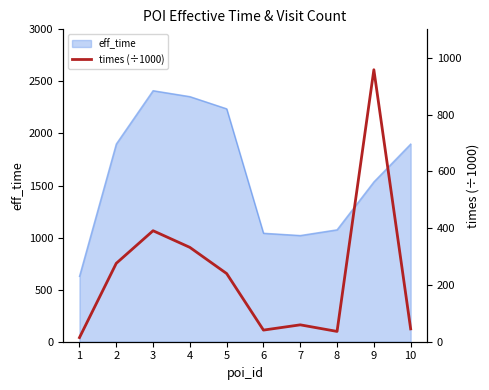

List the labels in order of value, smallest first.

1, 8, 6, 10, 7, 5, 2, 4, 3, 9